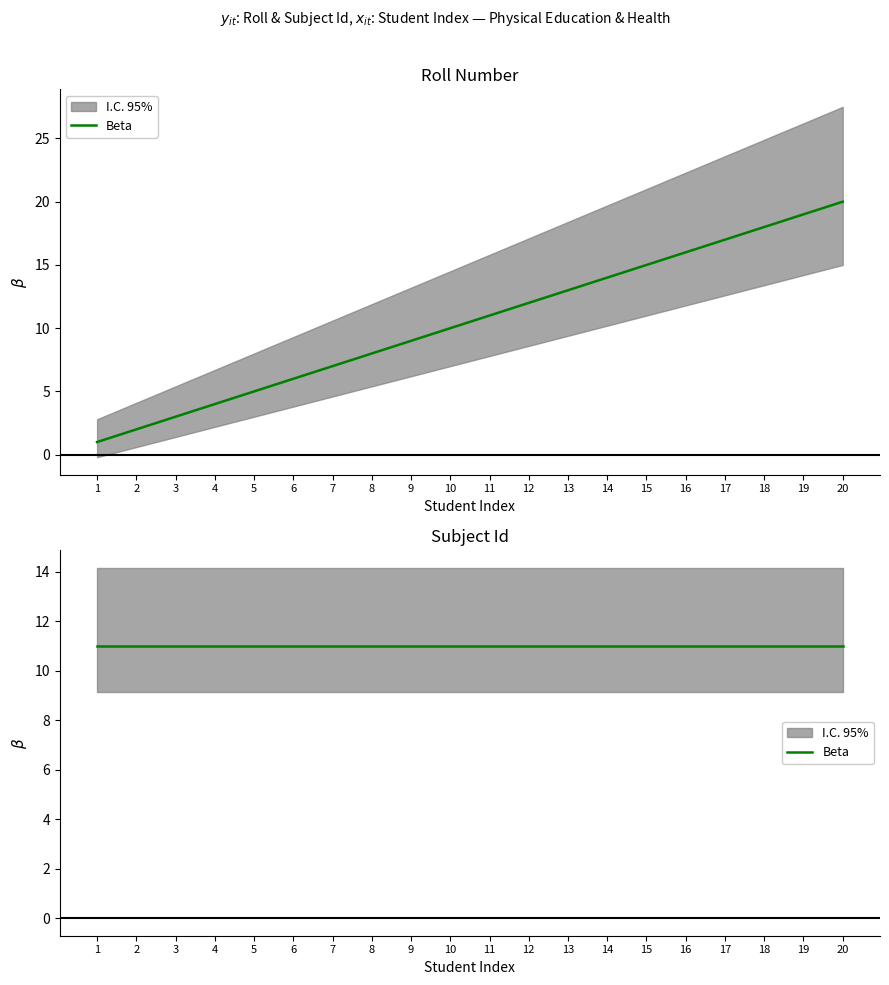

Is it true that the value at 4 is 2?

False